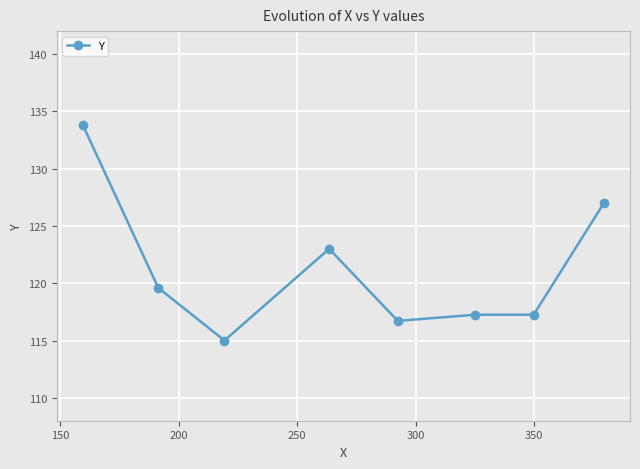

What is the average value?

121.2